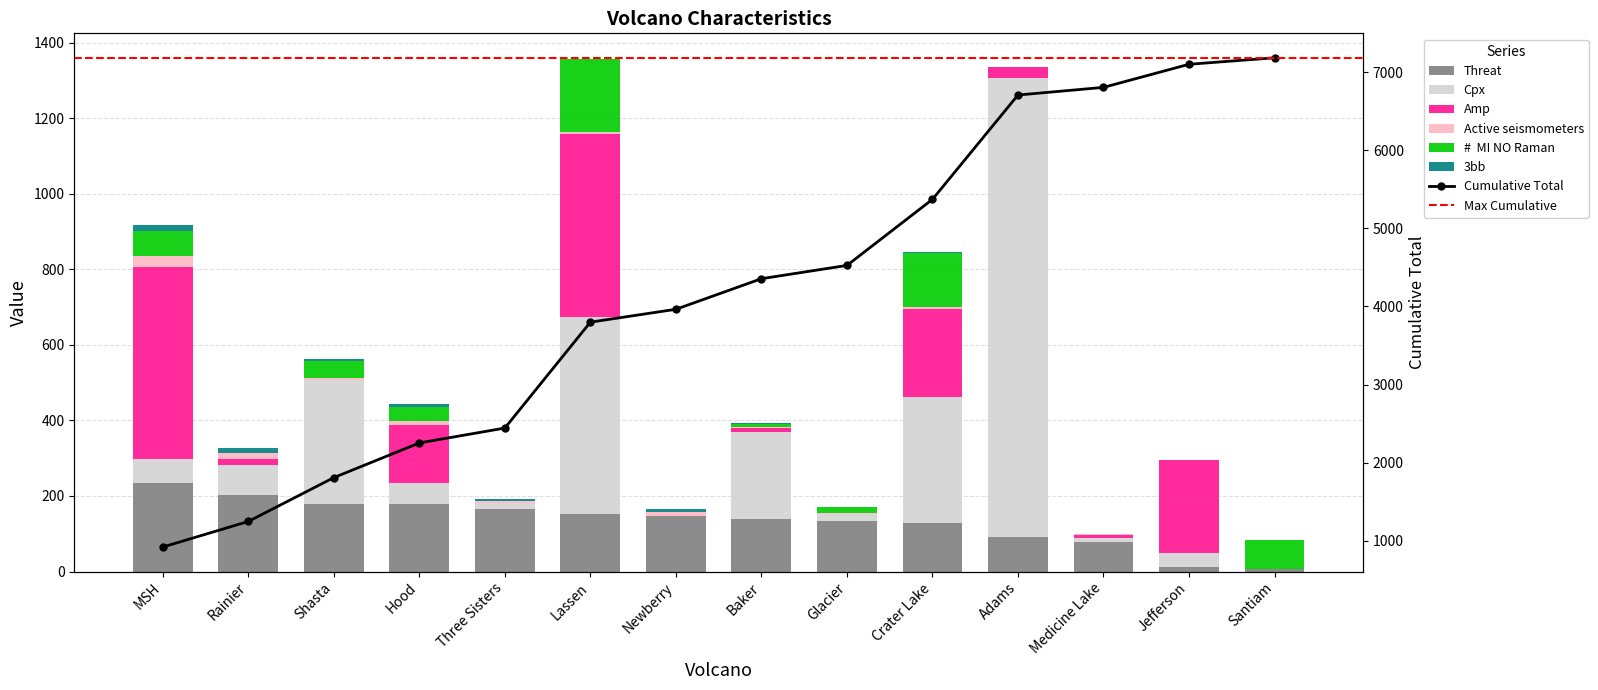

What are all the series names shown in the legend?

Threat, Cpx, Amp, Active seismometers, #  MI NO Raman, 3bb